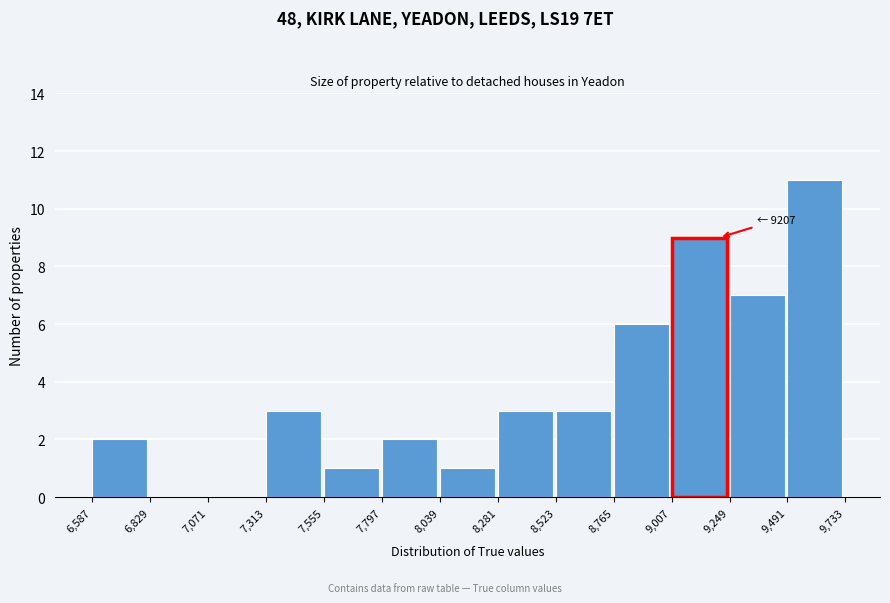

Which range on the x-axis has the tallest bar?

9,491 to 9,733